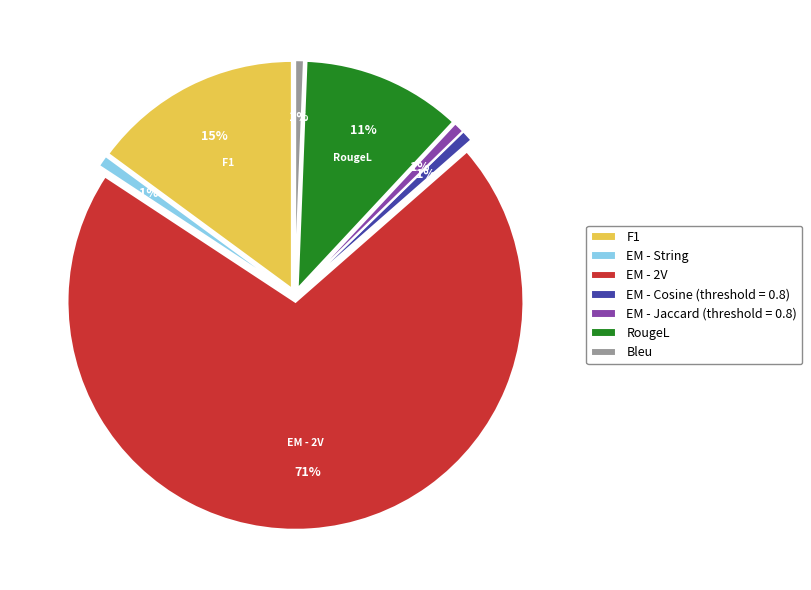

To the nearest percent, what is the average slice percentage?

14%